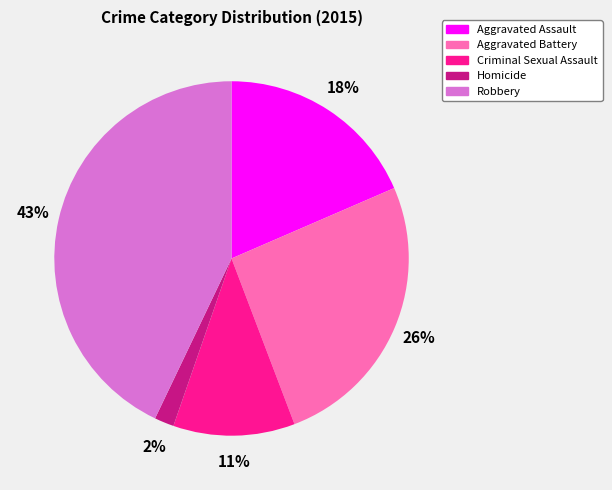

What percentage is the Aggravated Assault slice, to the nearest percent?

18%